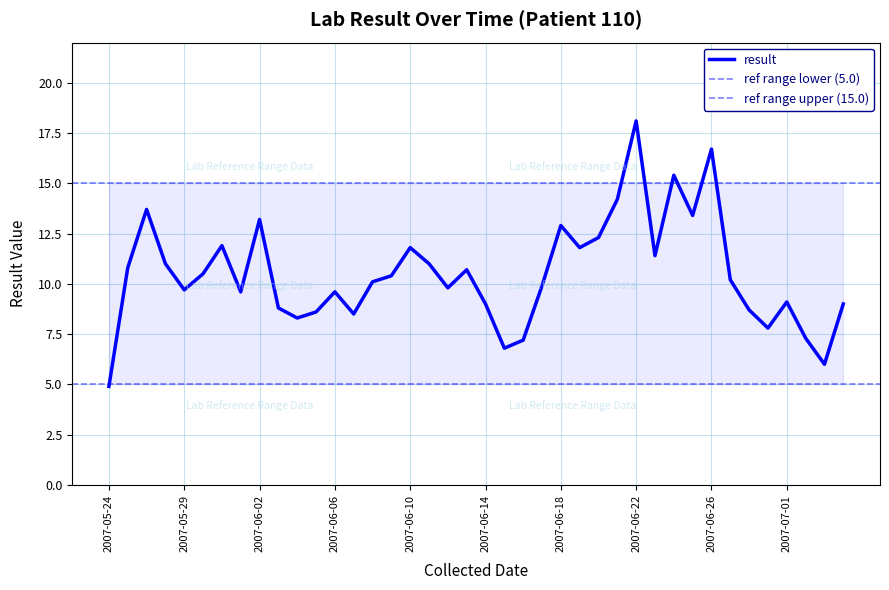

What is the difference between the values at 2007-05-26 and 2007-06-05?

2.2